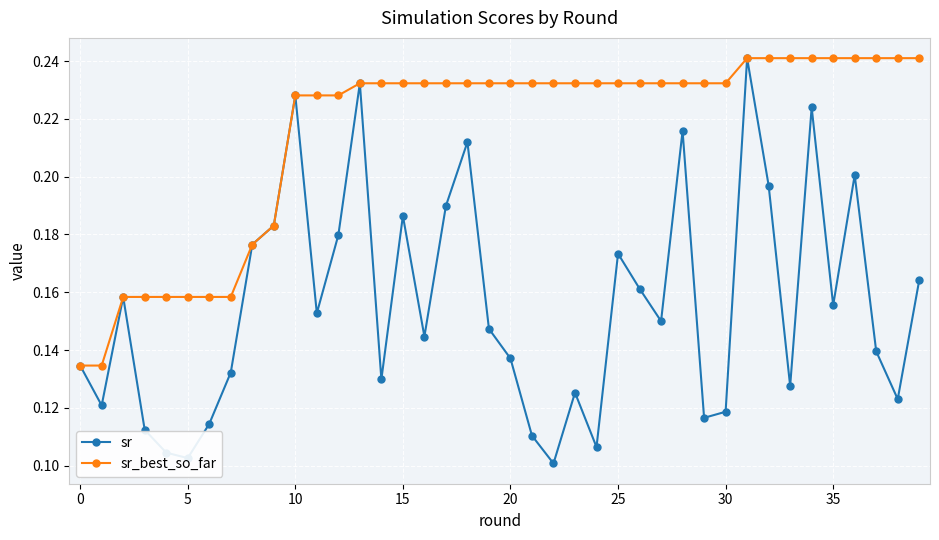

Rank the series by their average value, from highest to lowest.

sr_best_so_far, sr